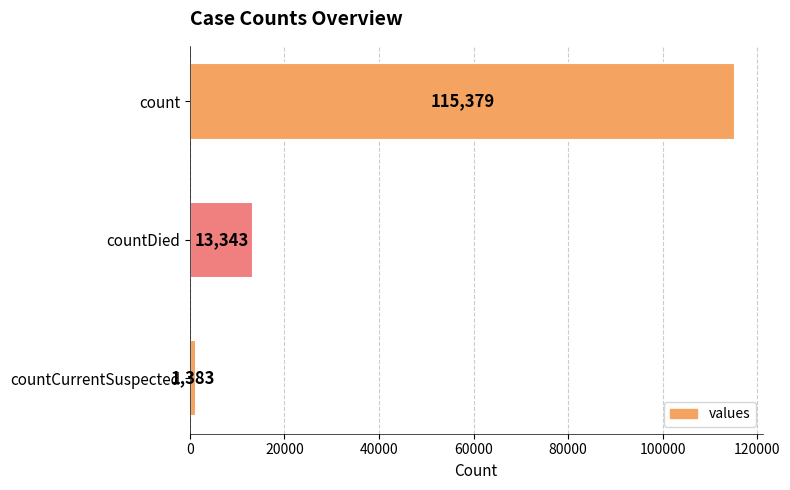

At which category does the chart reach its minimum across all series?

countCurrentSuspected